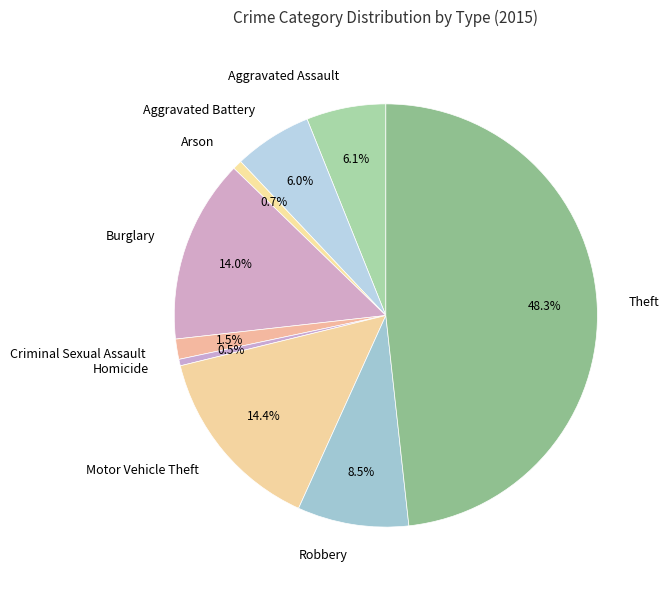

To the nearest percent, what is the difference between the largest and smallest slice percentages?

48%